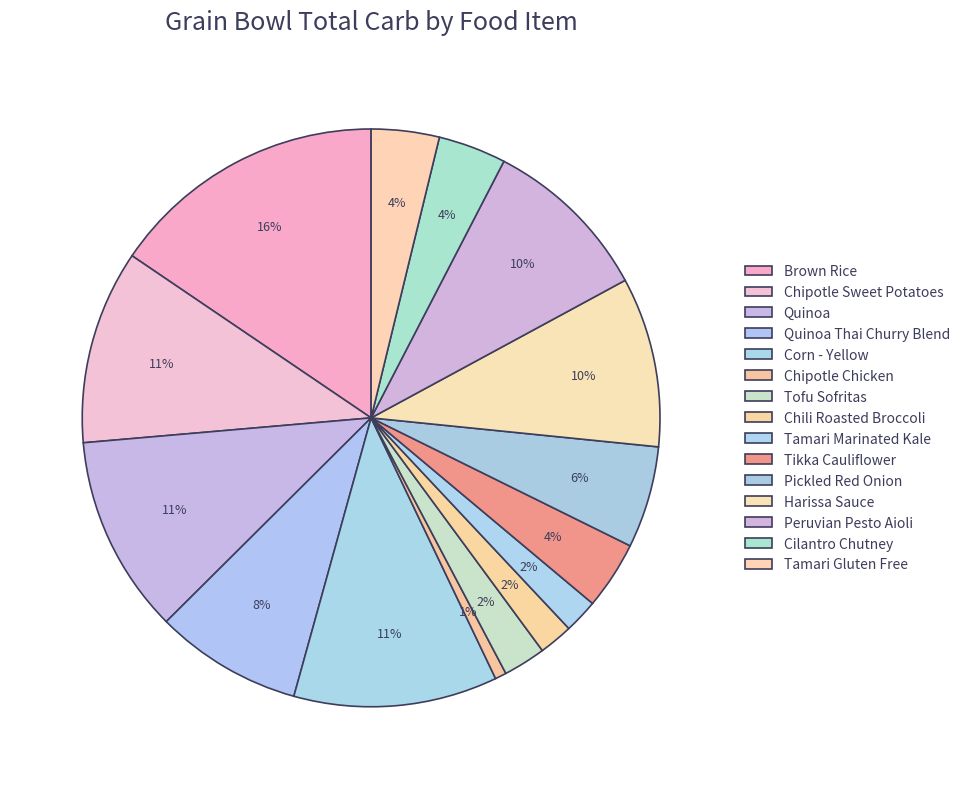

Rank the categories by value from lowest to highest.

Chipotle Chicken, Chili Roasted Broccoli, Tamari Marinated Kale, Tofu Sofritas, Tikka Cauliflower, Cilantro Chutney, Tamari Gluten Free, Pickled Red Onion, Quinoa Thai Churry Blend, Harissa Sauce, Peruvian Pesto Aioli, Chipotle Sweet Potatoes, Quinoa, Corn - Yellow, Brown Rice